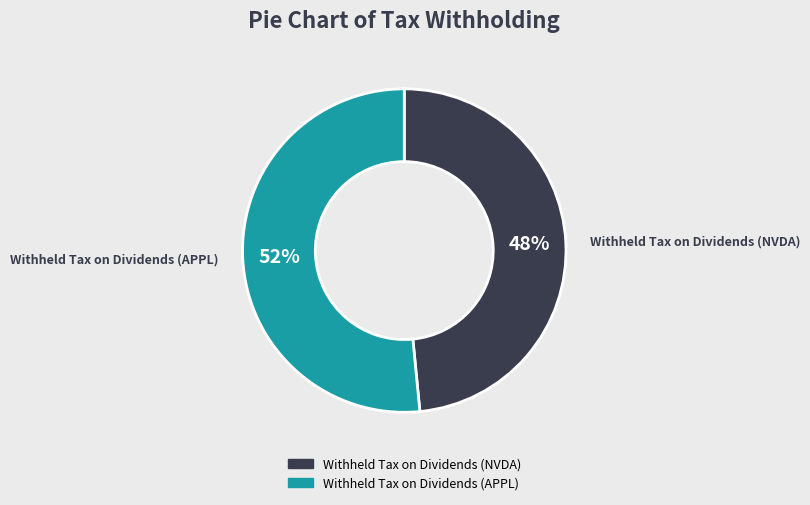

To the nearest percent, what portion does Withheld Tax on Dividends (NVDA) represent?

48%